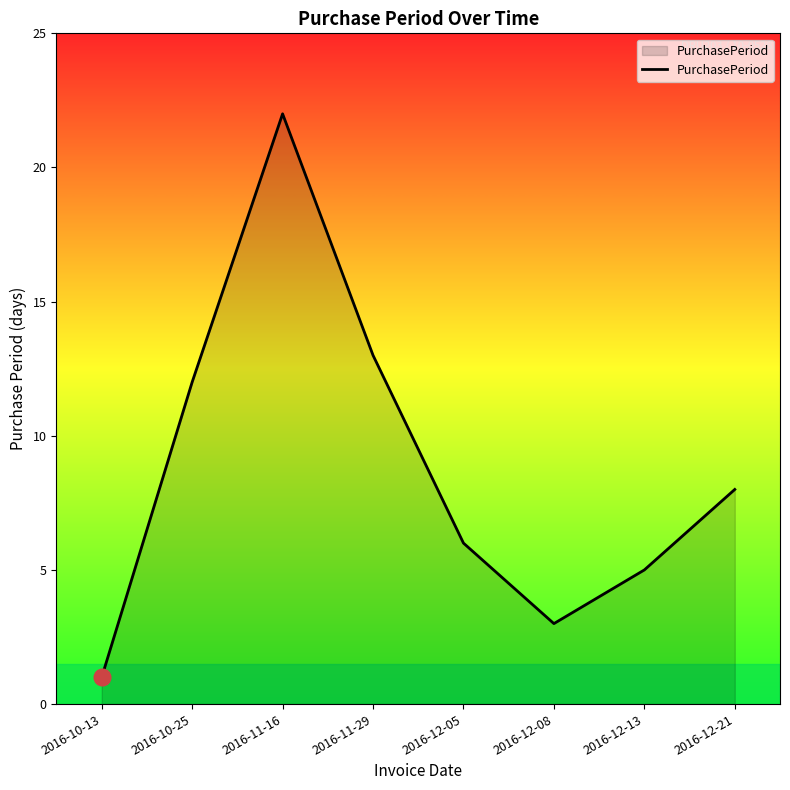

How many lines are shown in the chart?

1